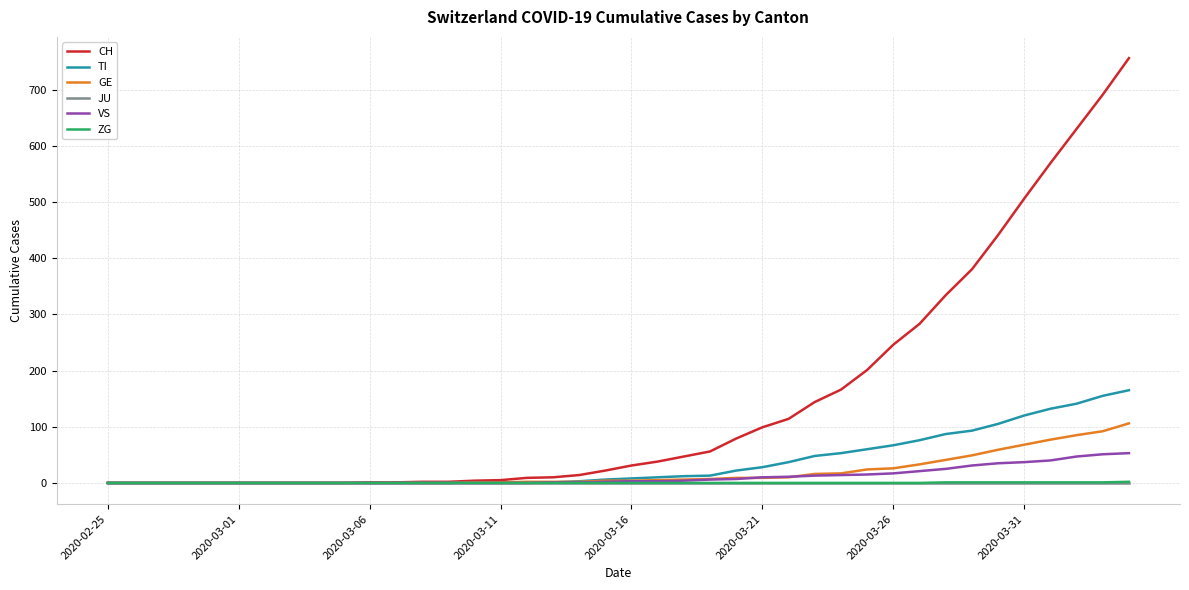

Which series has the largest range (max minus min)?

CH